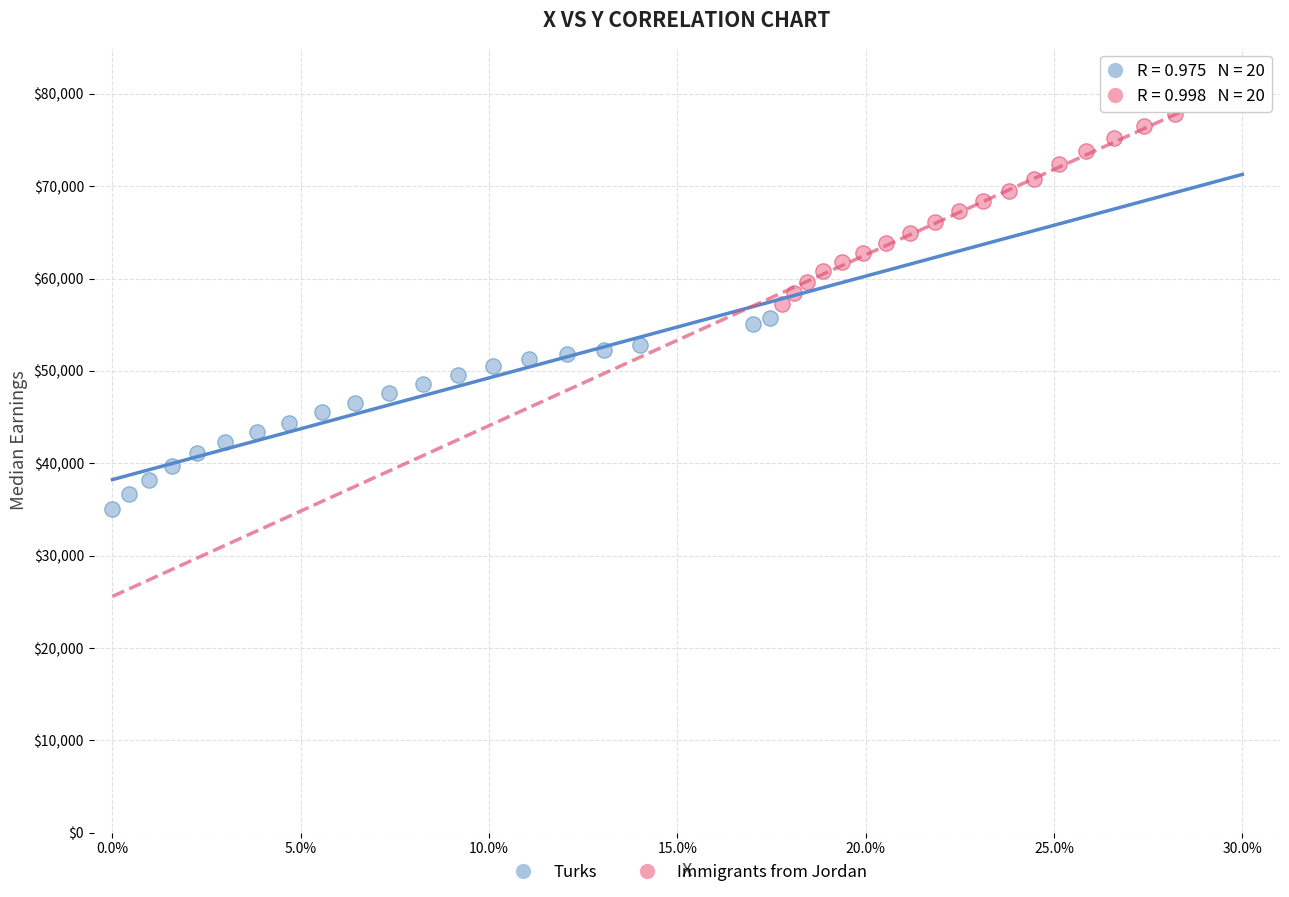

Which series reaches the maximum Y coordinate?

Immigrants from Jordan